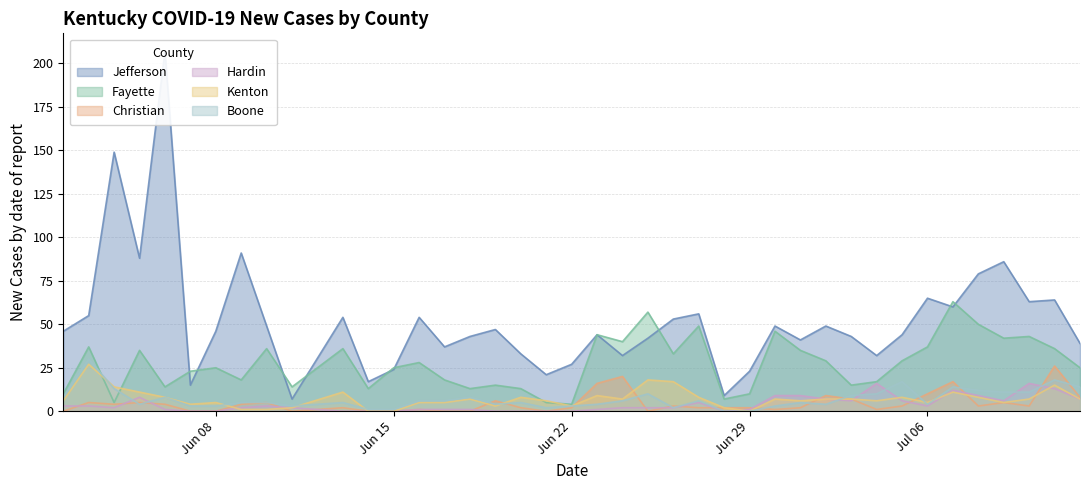

What is the value of the Fayette point at the 17th from the left?

15